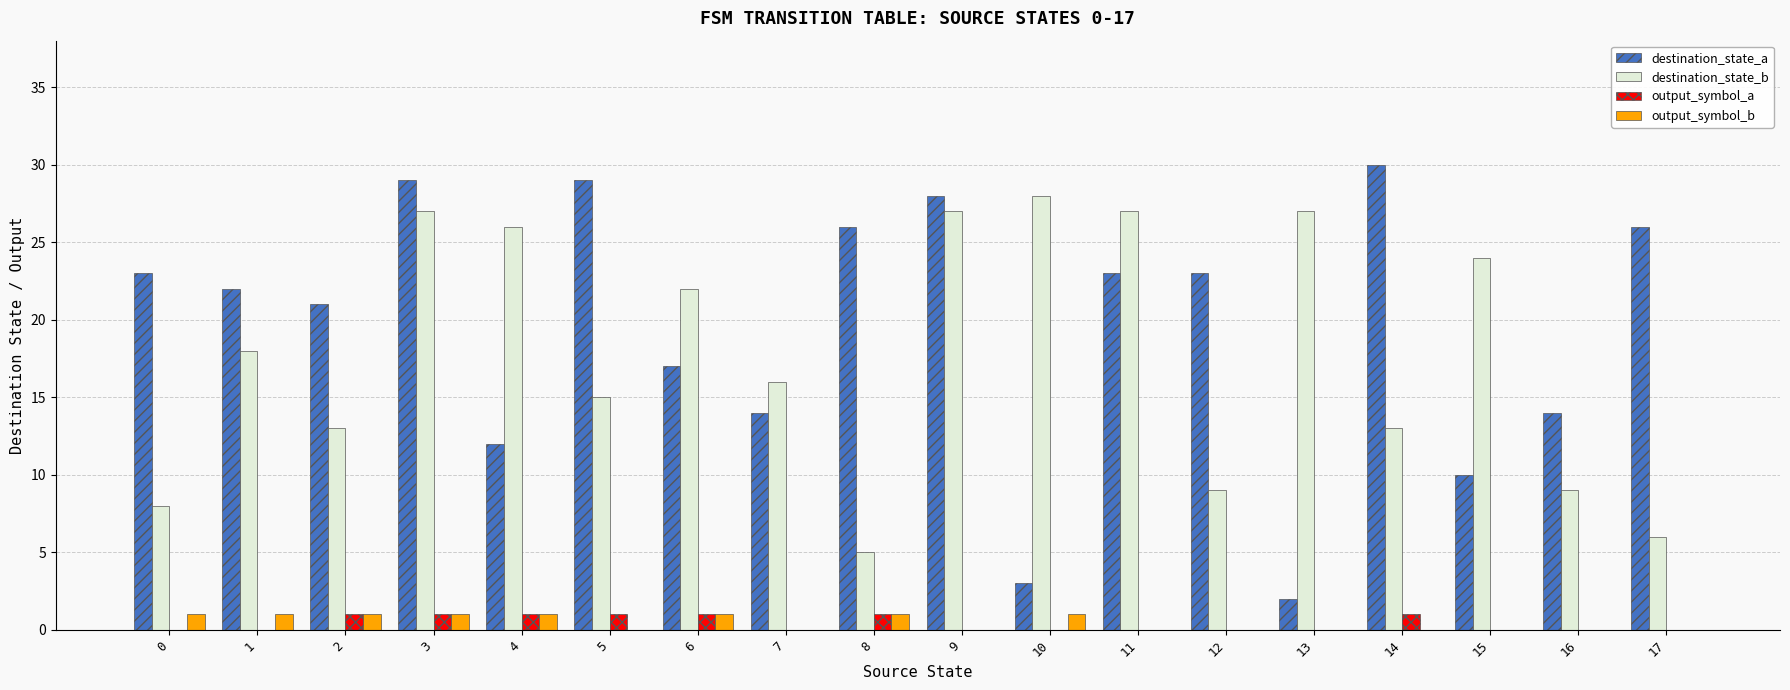

Is the value of destination_state_b at 17 greater than the value of output_symbol_a at 12?

Yes